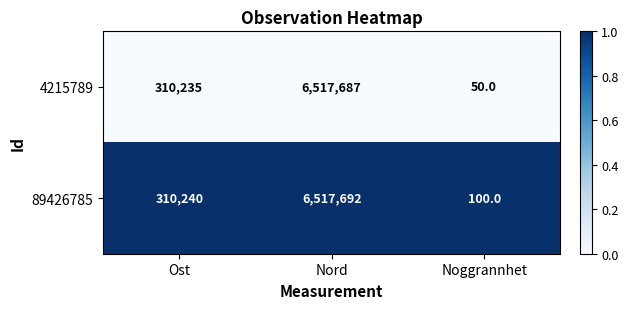

True or false: 4215789 has a value of 50 at Noggrannhet.

True